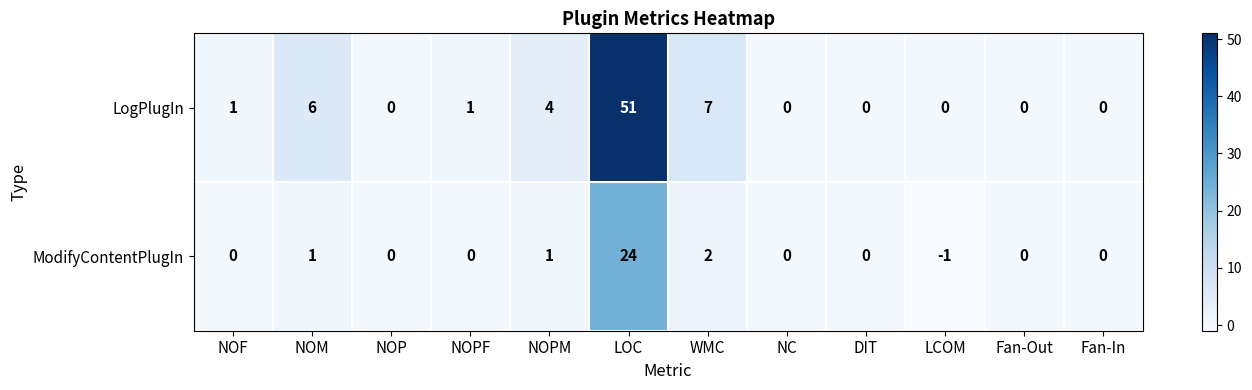

Which series has the largest total across all categories?

LogPlugIn